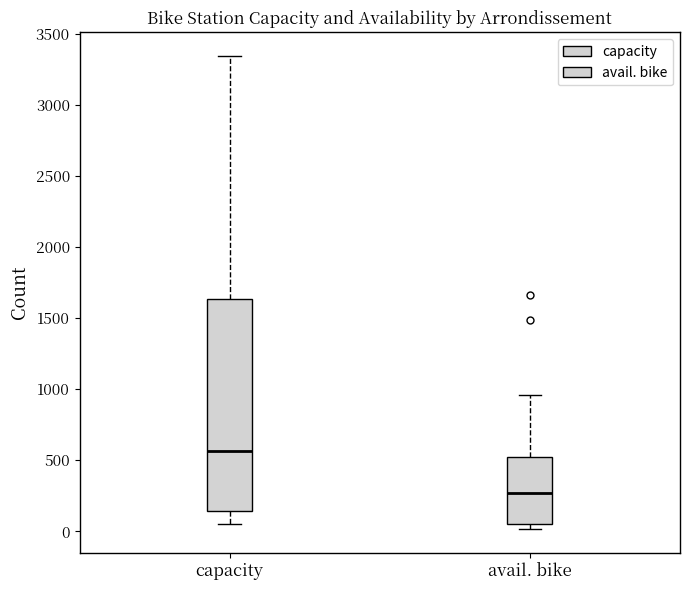

Which box's median line is the highest?

capacity